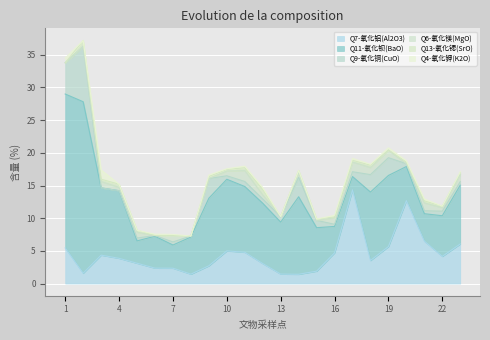

Which category has the lowest value in the Q6-氧化镁(MgO) series?

1